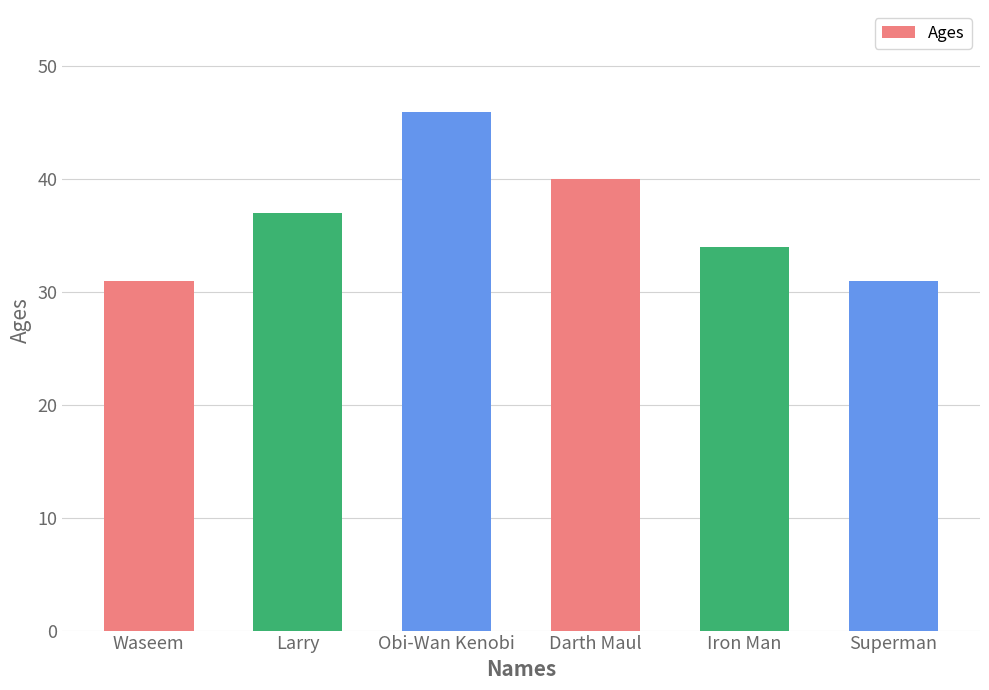

Between Iron Man and Obi-Wan Kenobi, which is larger?

Obi-Wan Kenobi